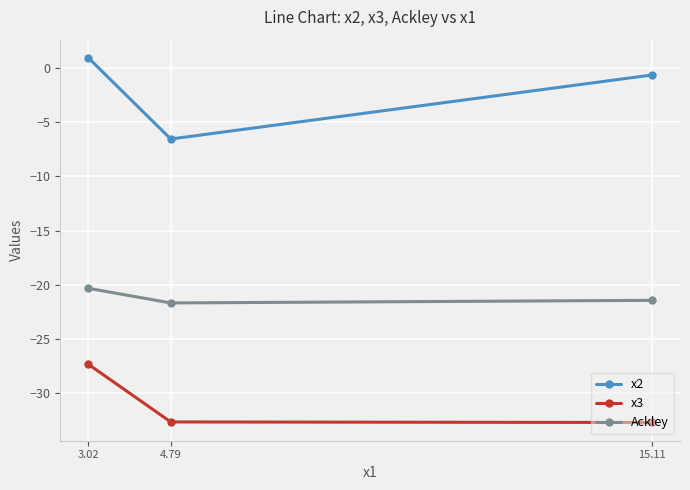

At which label does x3 first exceed -32?

3.02